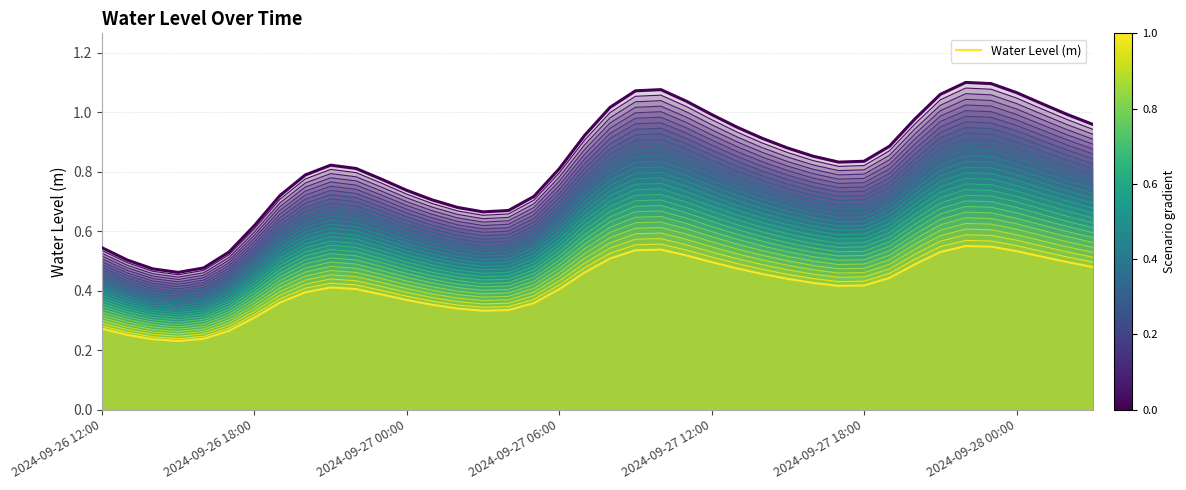

True or false: the data shows 0.6 at 16.

False